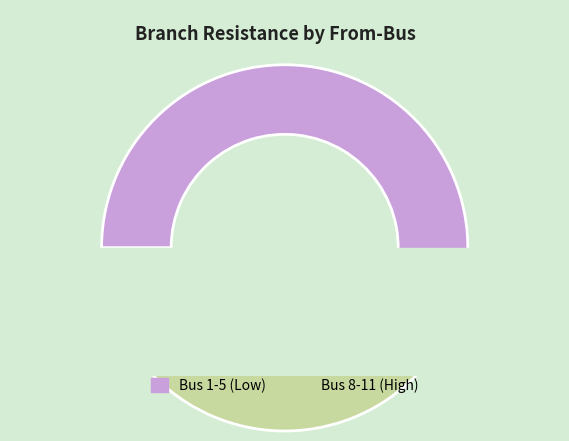

Does 16 account for over 50% of the chart?

No